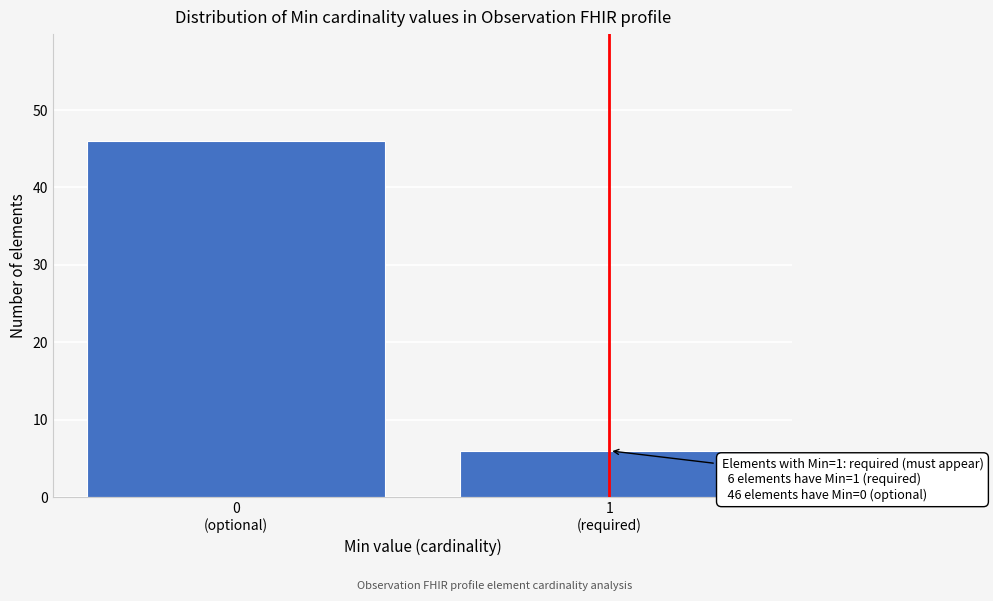

Reading left to right, what are all the values shown in this chart?

46	6